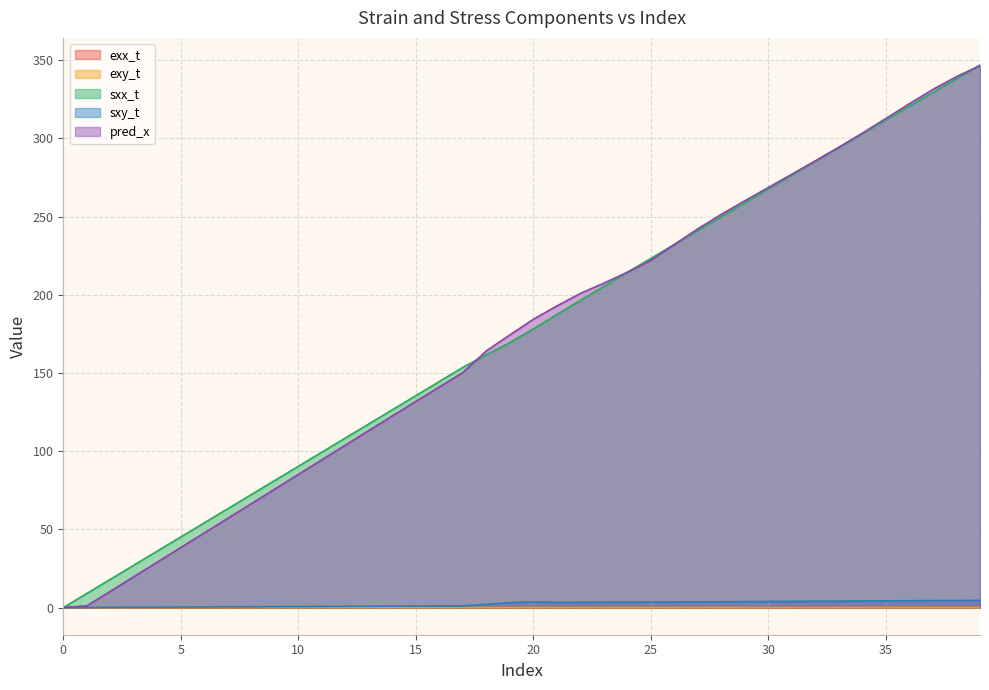

At which category is the sum across all series the highest?

39